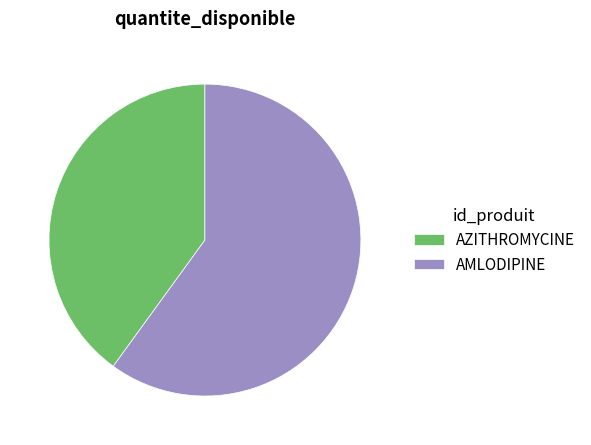

Does AZITHROMYCINE represent more than half of the total?

No